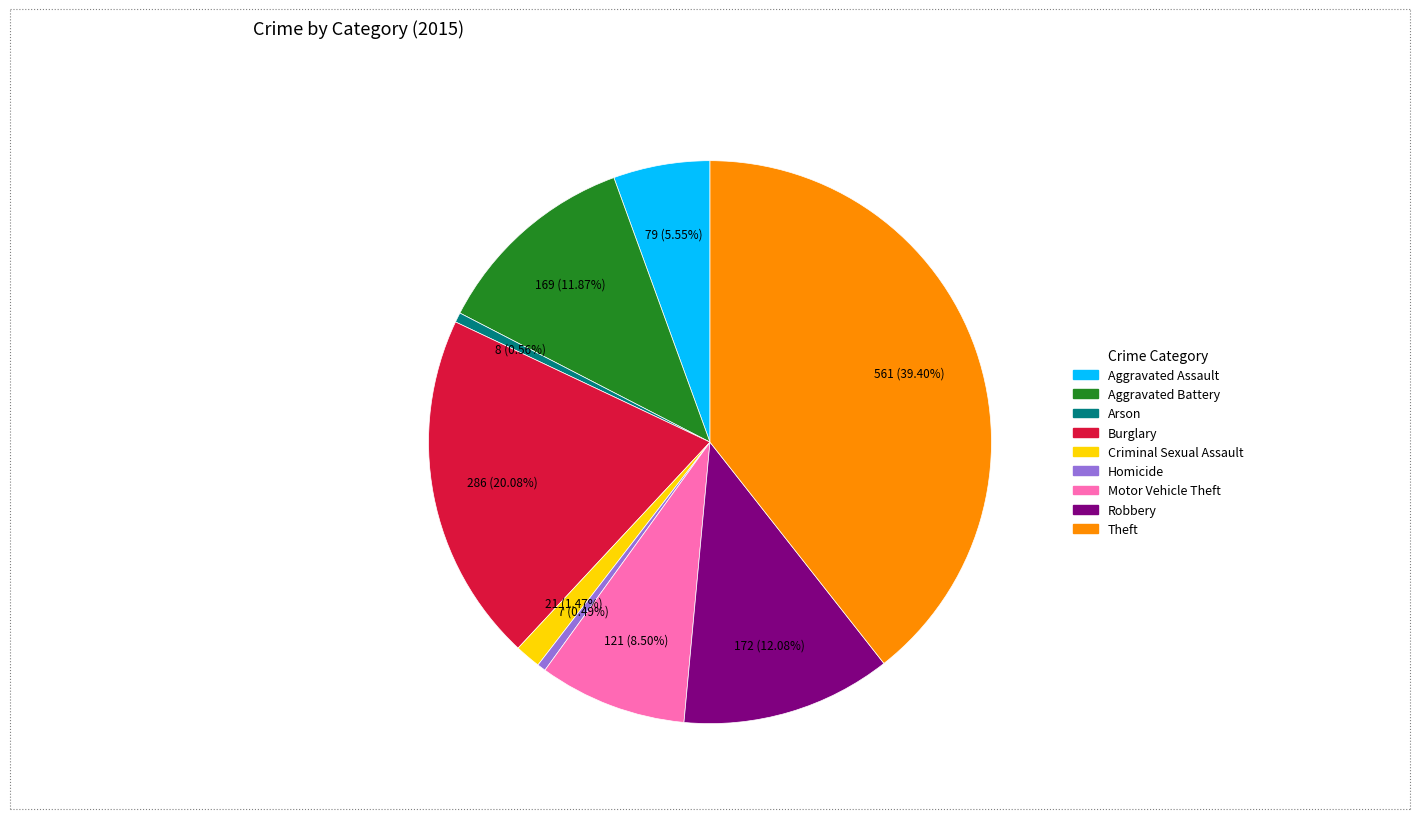

The Homicide slice represents 7% of the pie. True or false?

False